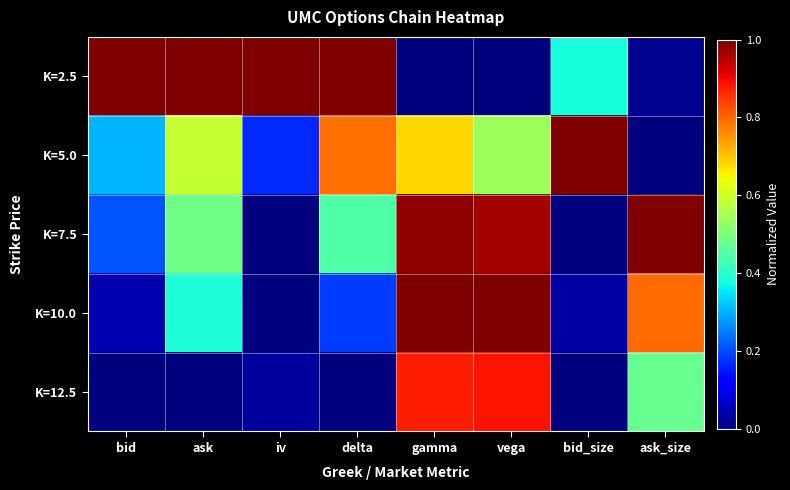

At which category does the chart reach its minimum across all series?

gamma